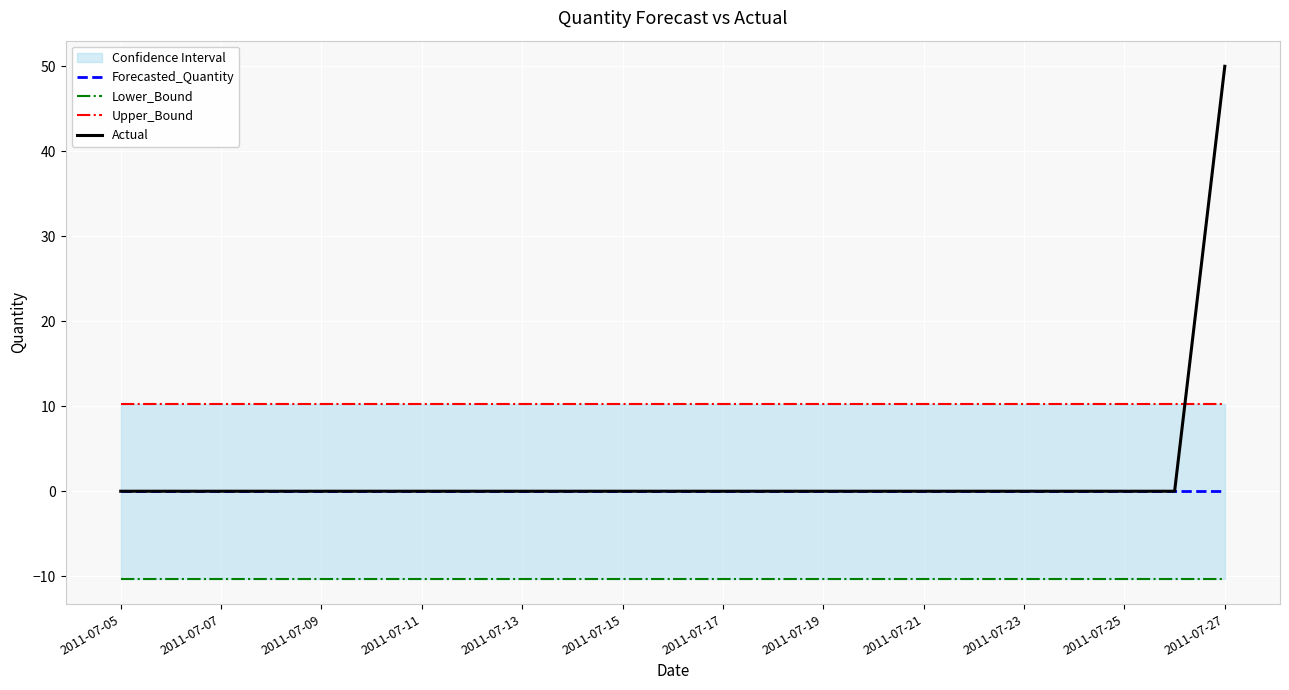

True or false: Forecasted_Quantity has a value of 0 at 2011-07-07.

True